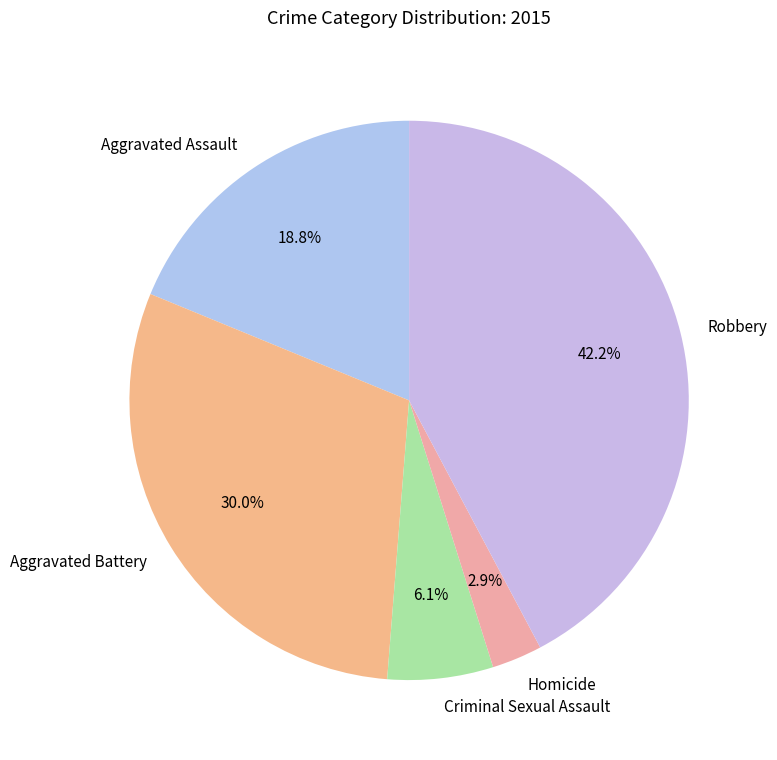

What is the ratio of the value at Aggravated Assault to the value at Homicide?

6.5